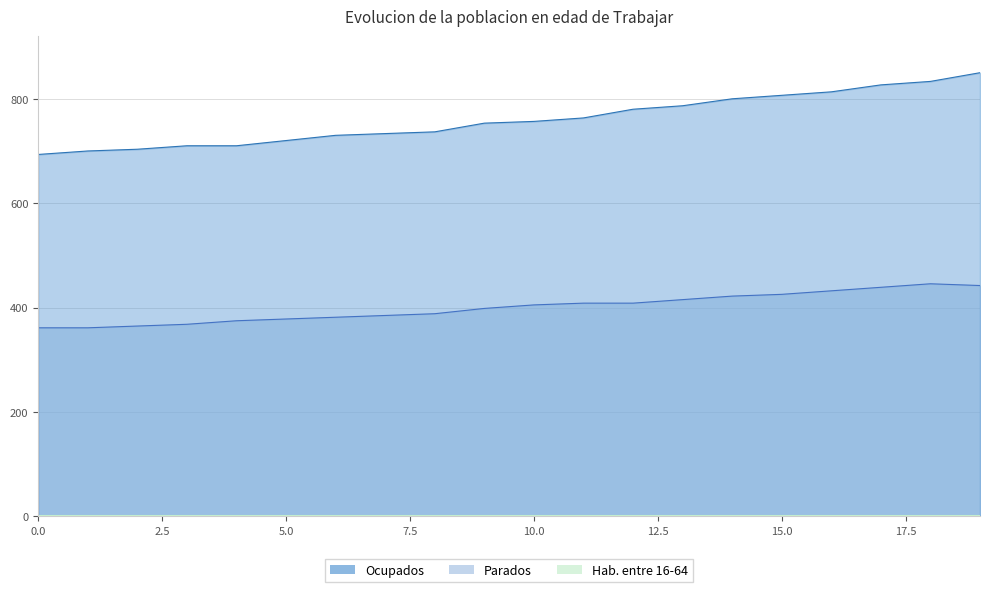

Which series has the largest total across all categories?

Ocupados